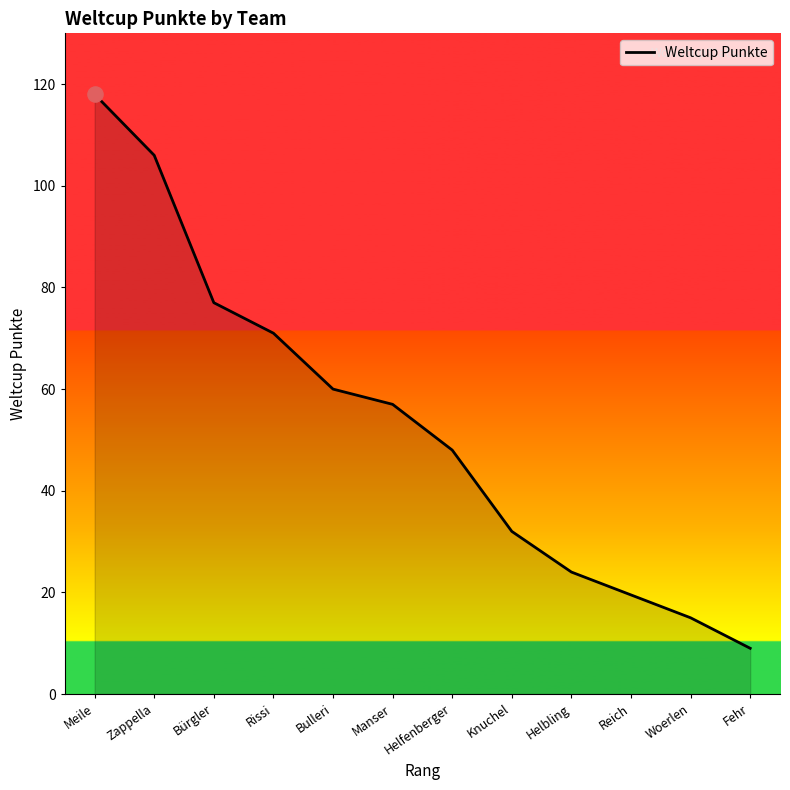

Which has a higher value, Bulleri or Knuchel?

Bulleri